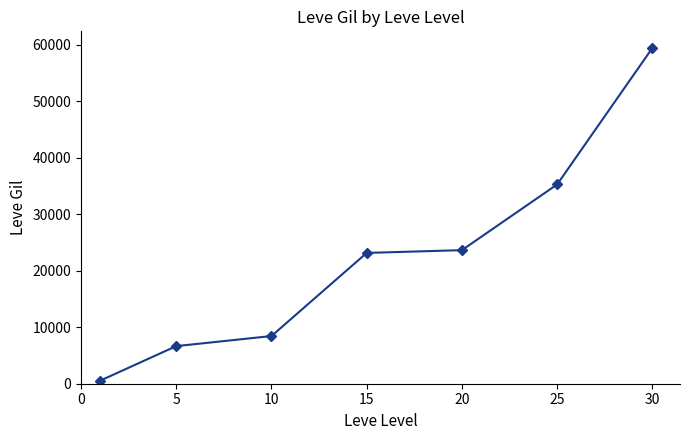

What is the difference between the maximum and minimum values?

58873.3